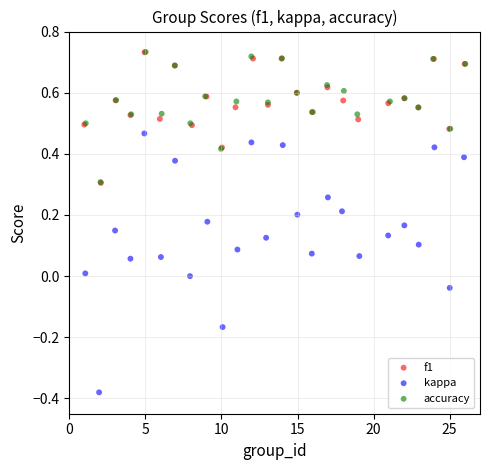

What are all the series names shown in the legend?

f1, kappa, accuracy